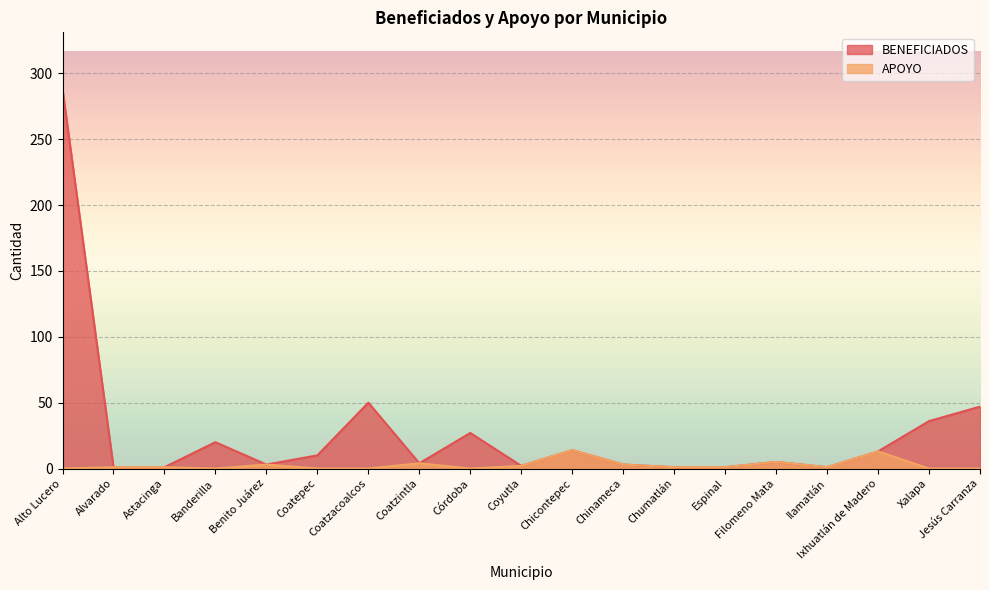

Where does the APOYO series first go above 1?

Benito Juárez